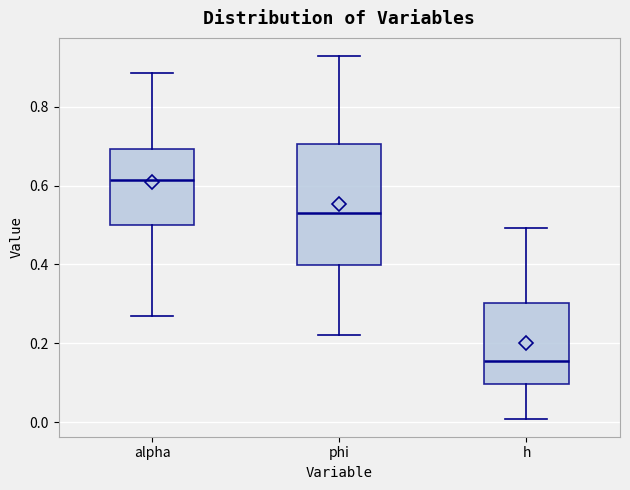

Reading left to right, transcribe this box plot: for each box, give where its median line is, the range the box spans, and where its two whiskers end, as read against the y-axis. The values are not printed on the chart, so give them approximately, as read against the axis.

alpha: median 0.62, box 0.50 to 0.70, whiskers 0.26 to 0.88
phi: median 0.54, box 0.40 to 0.70, whiskers 0.22 to 0.92
h: median 0.16, box 0.10 to 0.30, whiskers 0.00 to 0.50